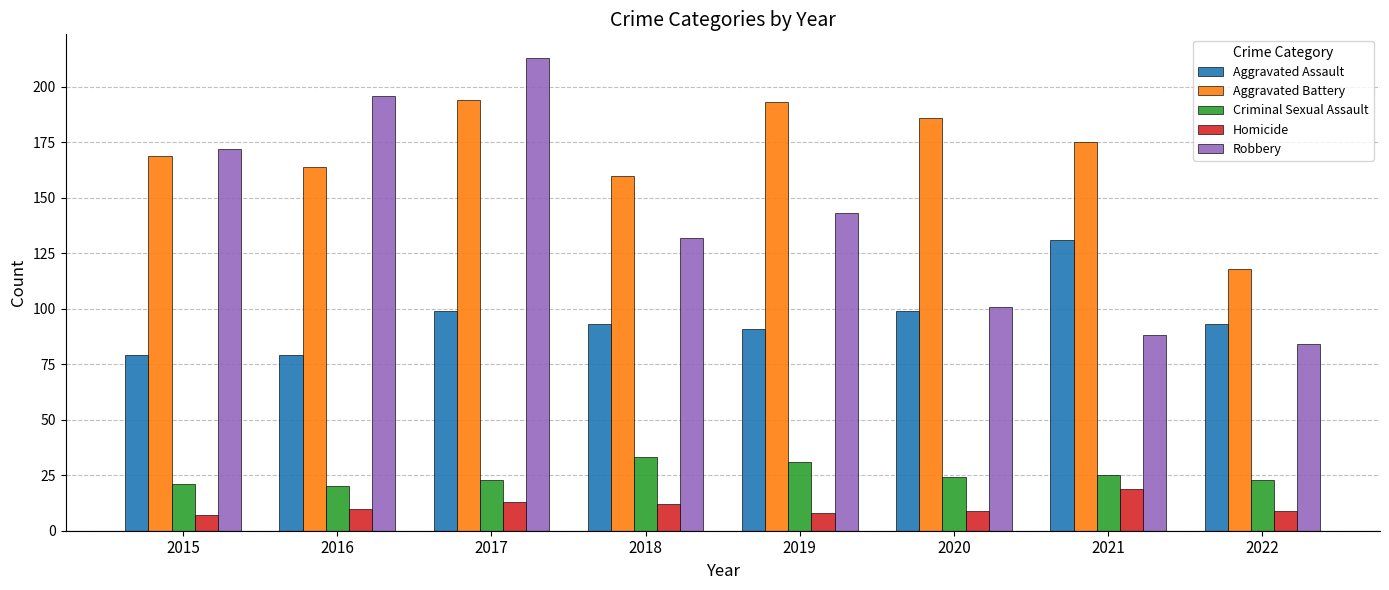

Read the Aggravated Assault value at 2021.

131